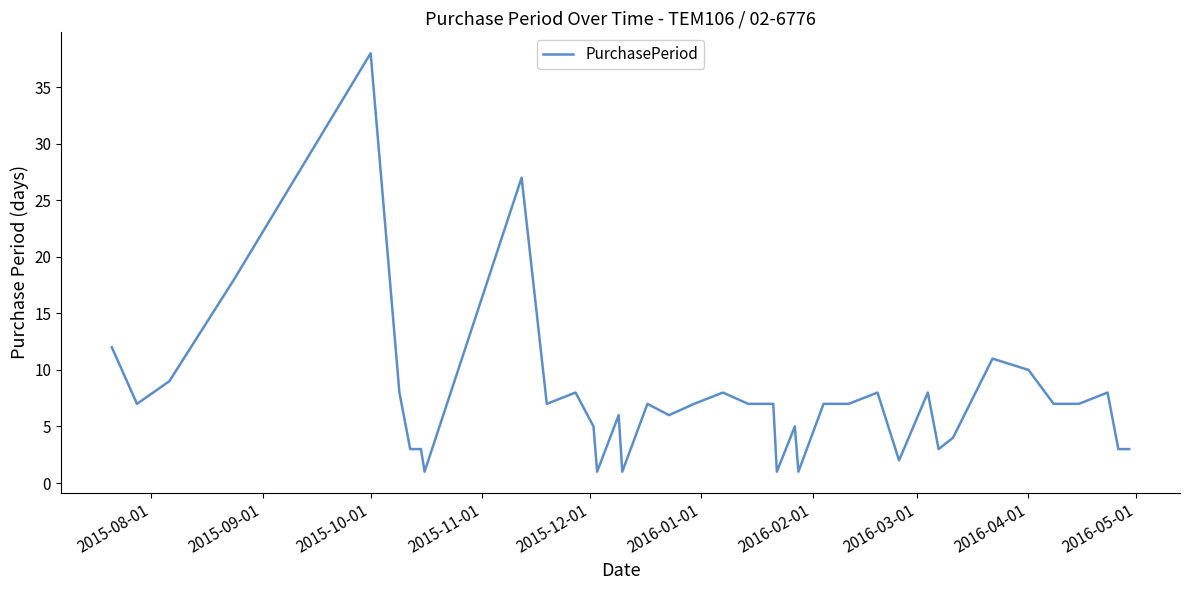

What is the difference between the maximum and second lowest values?

37